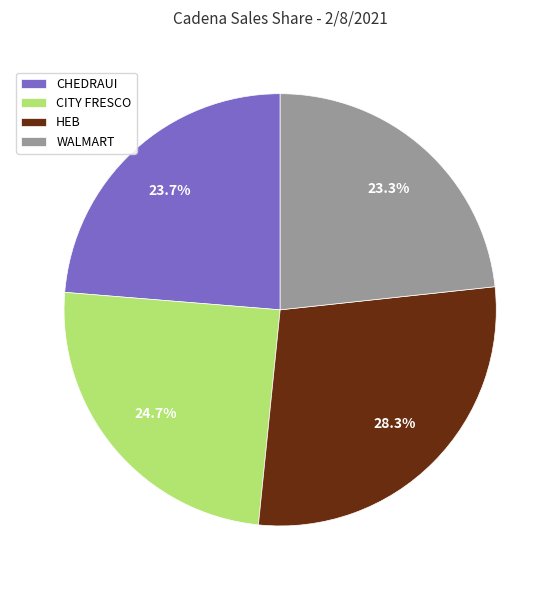

Which category has the biggest portion of the pie?

HEB